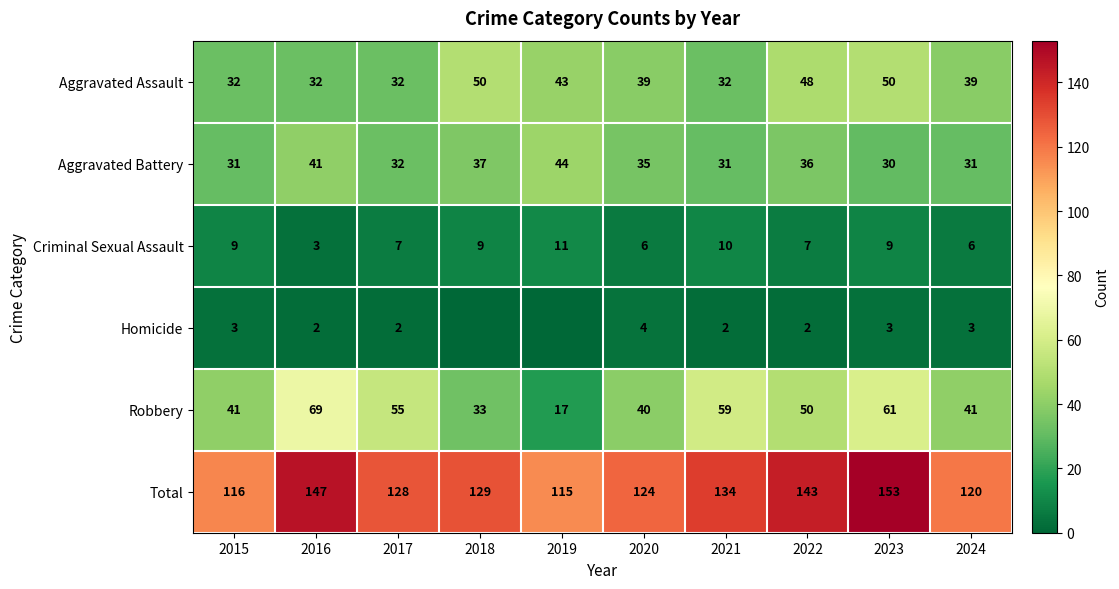

How many series are shown in this chart?

6